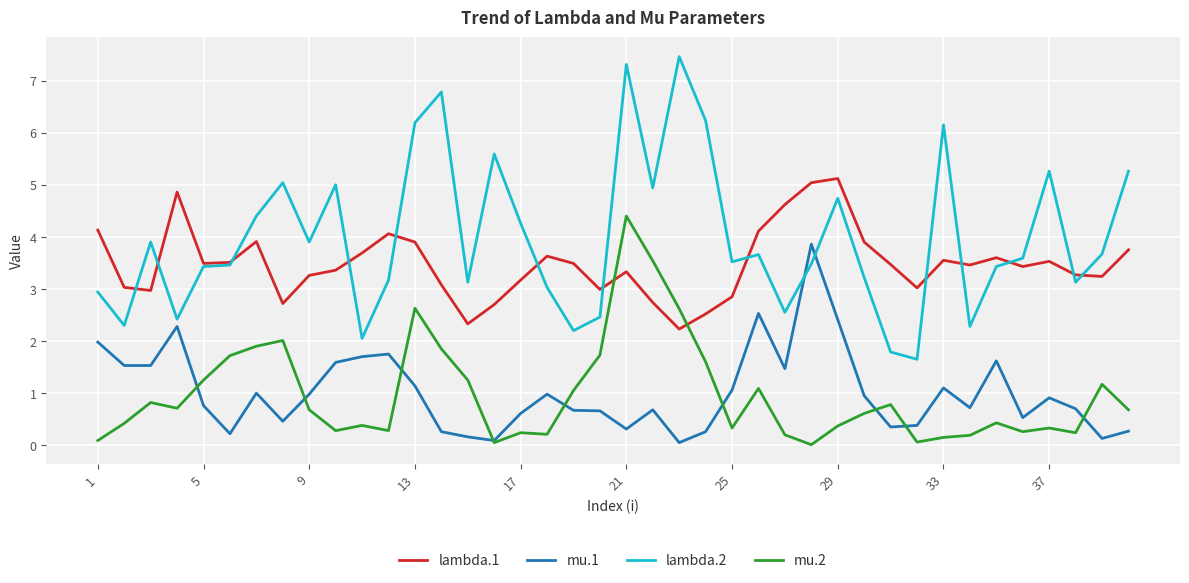

True or false: mu.1 and lambda.2 intersect in this chart.

True